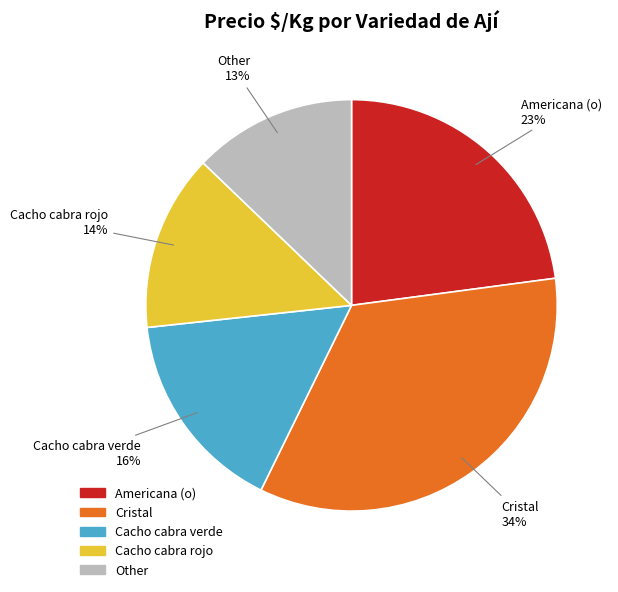

To the nearest percent, what is the combined percentage of Cristal and Other?

47%